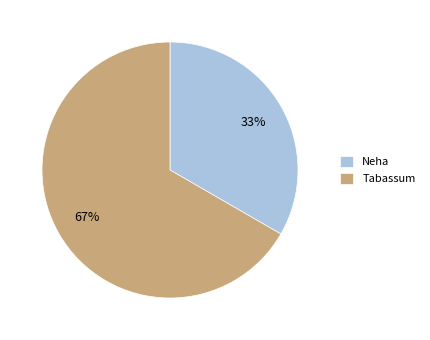

To the nearest percent, what is the combined percentage of Neha and Tabassum?

100%